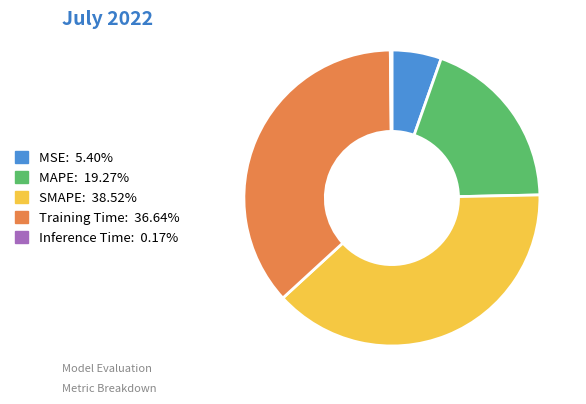

Is there any slice that represents more than half of the pie?

No